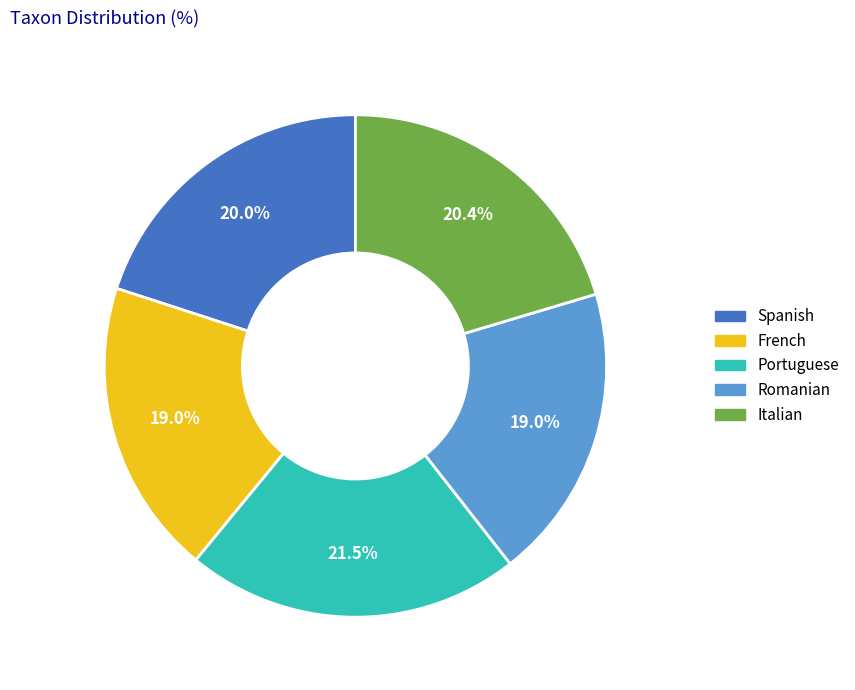

How many segments does this pie chart have?

5